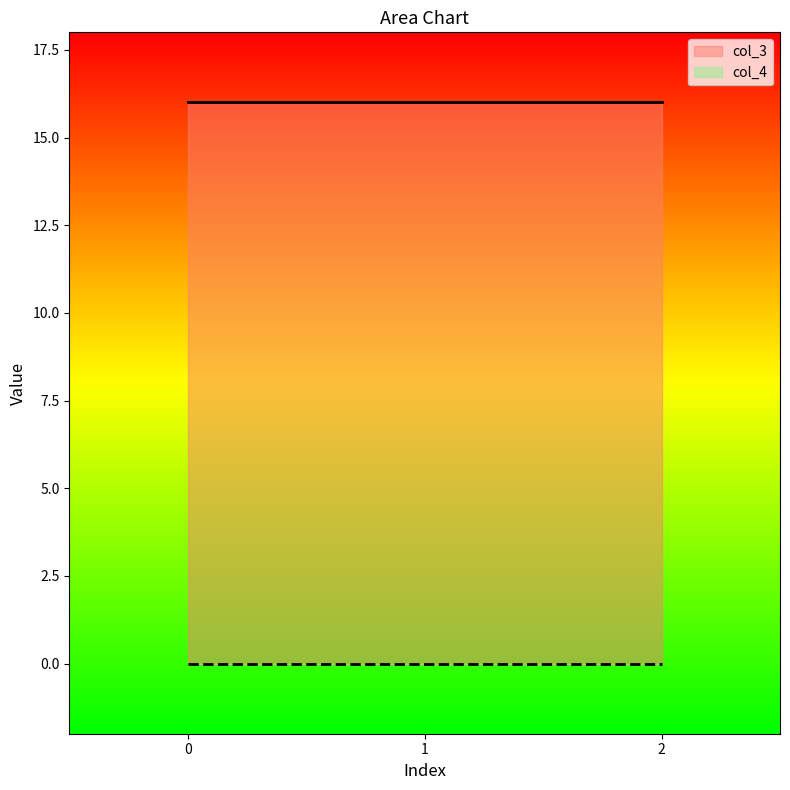

Rank the series by their maximum value, from highest to lowest.

col_3, col_4